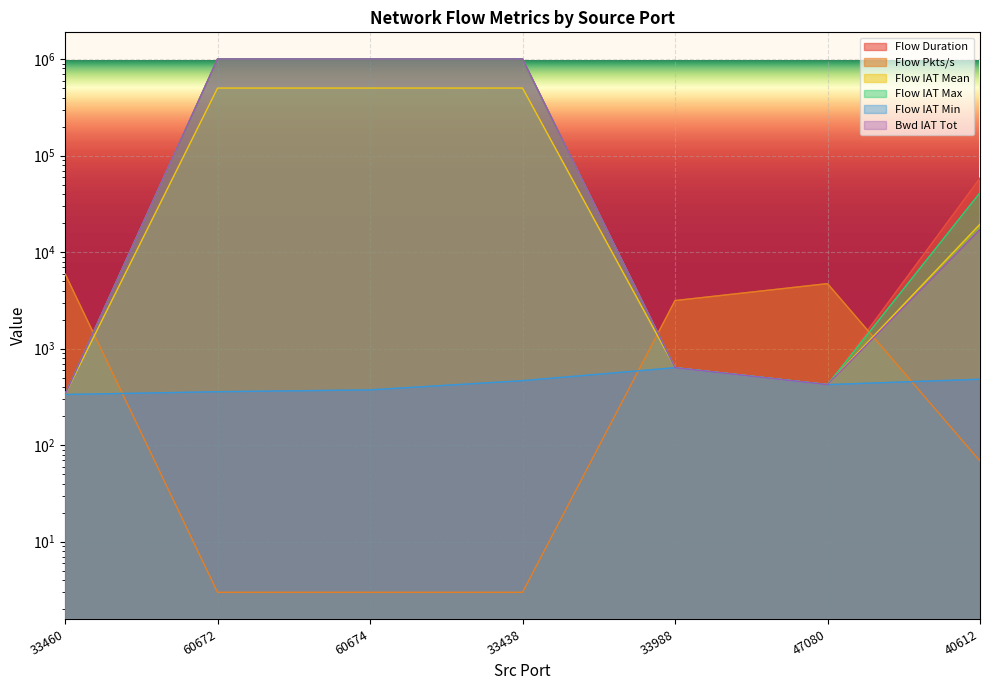

What is the difference between the maximum and minimum values in the Flow IAT Mean series?

501279.5